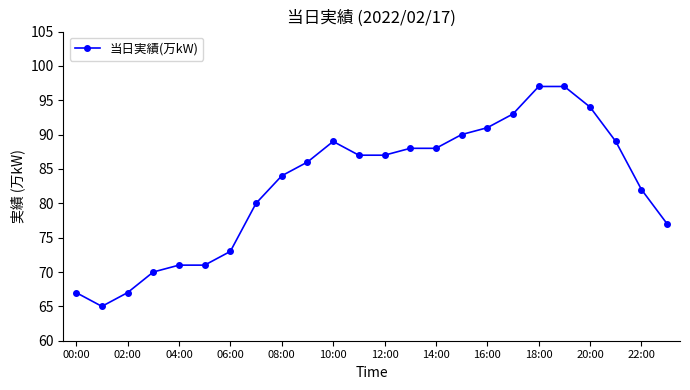

What is the minimum value shown in the chart?

65